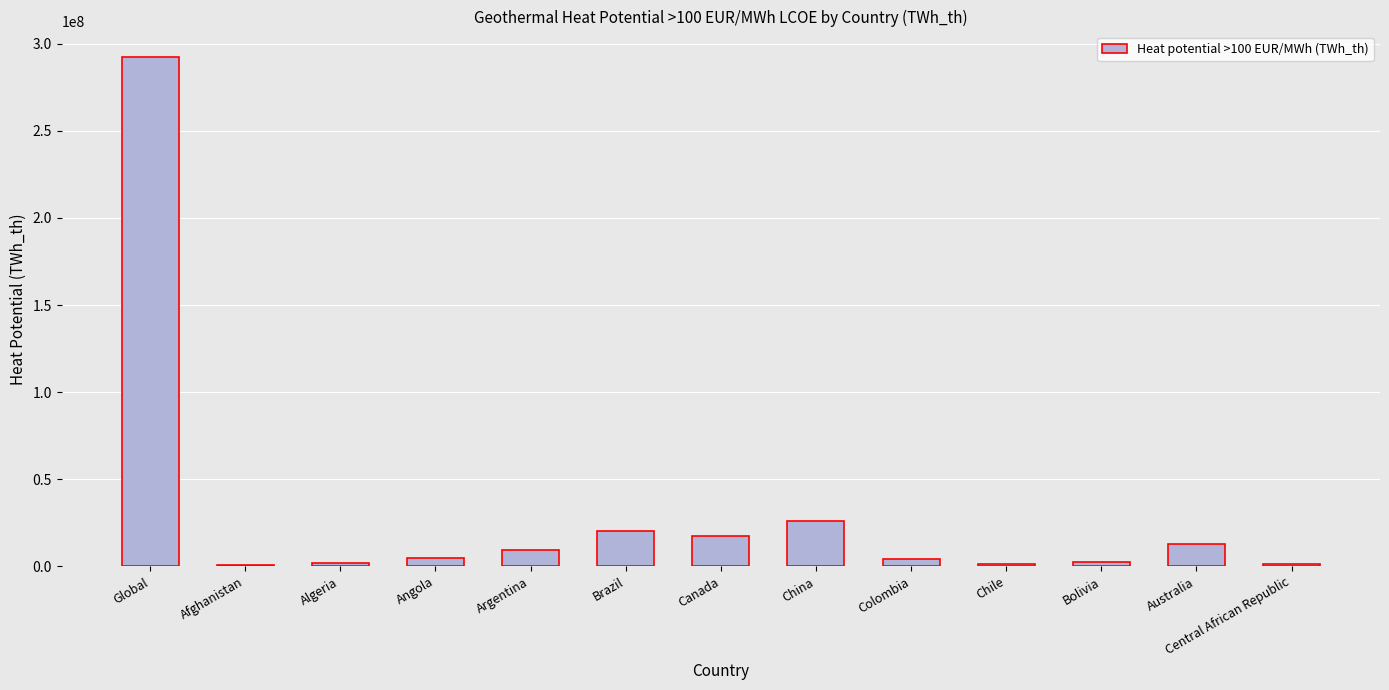

What is the sum of the values at Central African Republic and Australia?

14392628.8